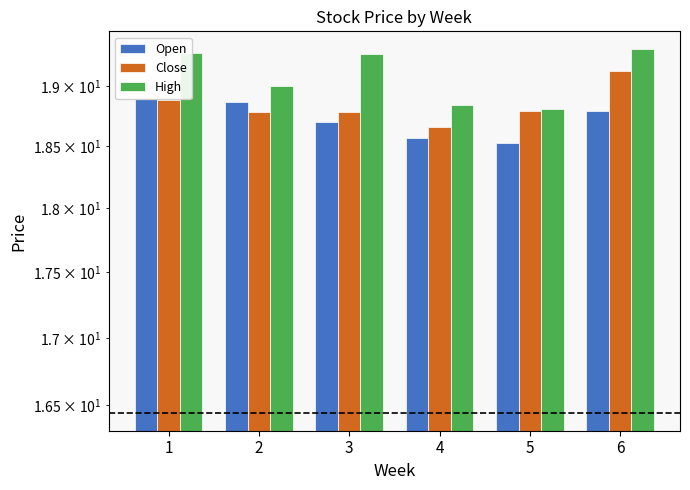

What is the difference between the Close values at 1 and 5?

0.1